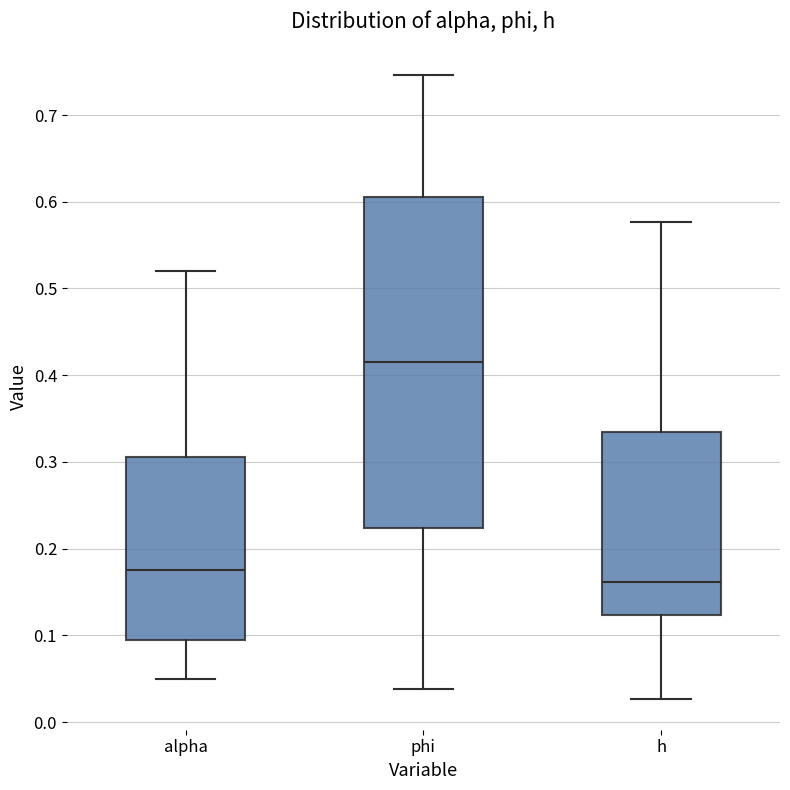

Which box is the tallest, from its lower edge to its upper edge?

phi